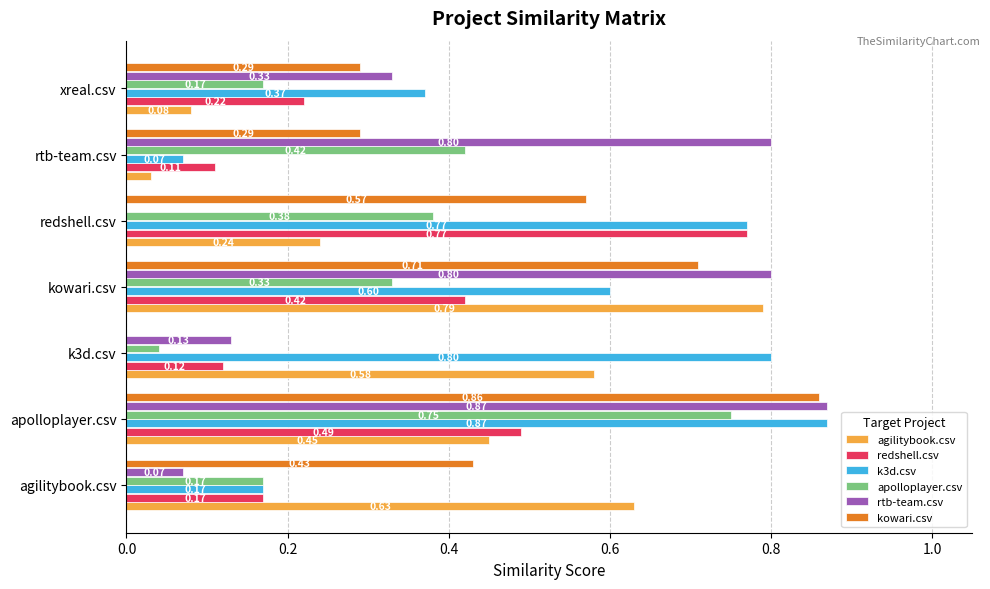

Which series changed the most between apolloplayer.csv and k3d.csv?

kowari.csv